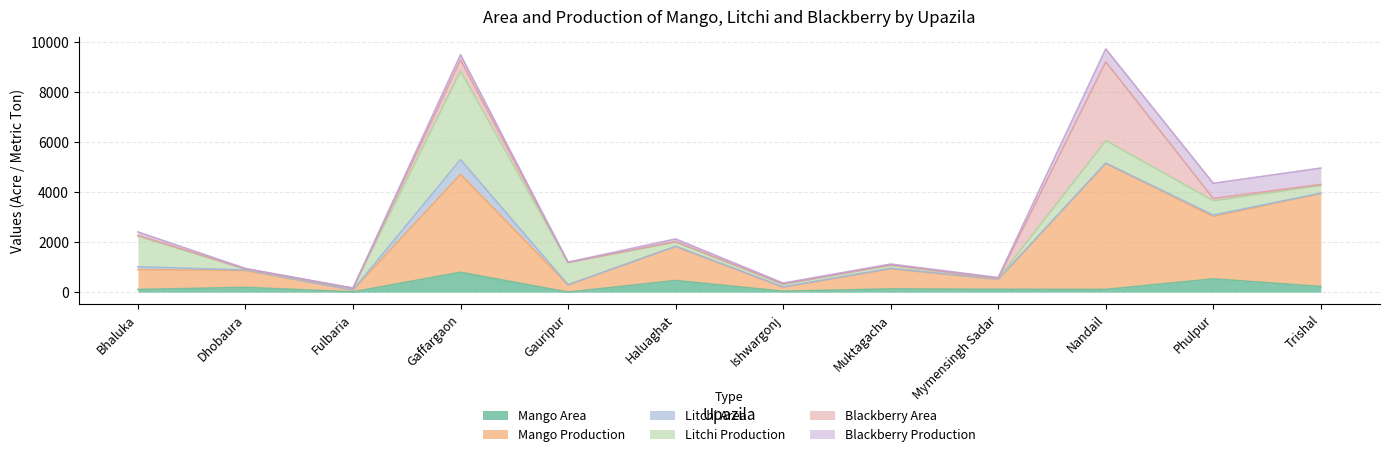

Is the value of Blackberry Area at Phulpur greater than the value of Litchi Production at Haluaghat?

No